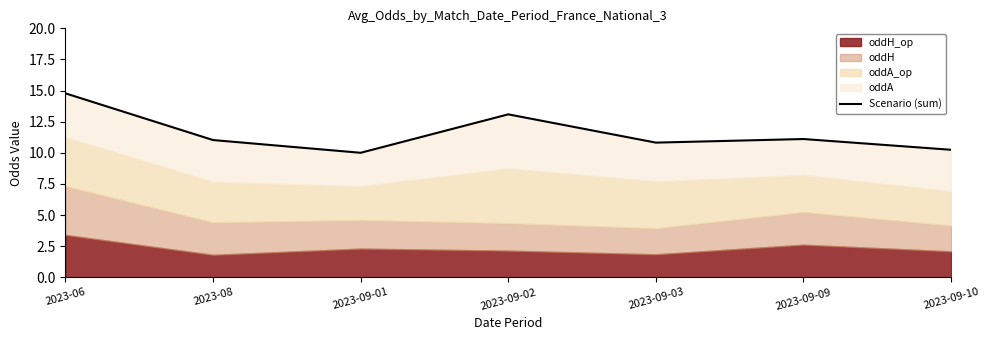

Which has a higher value, 2023-09-10 or 2023-09-09?

2023-09-09